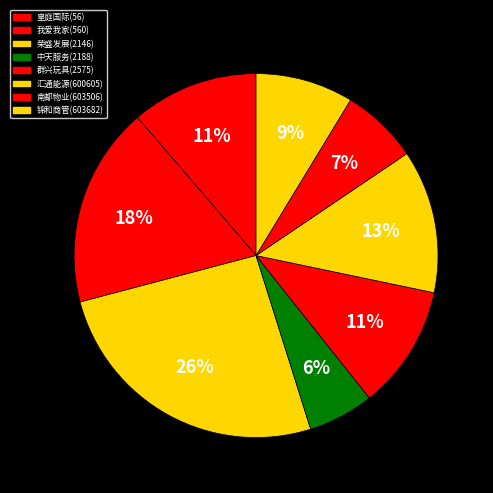

Is there a majority slice in this chart?

No